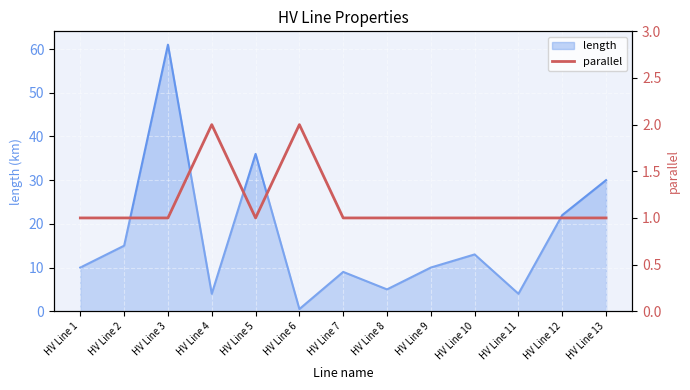

True or false: the data shows 2 at HV Line 3.

False